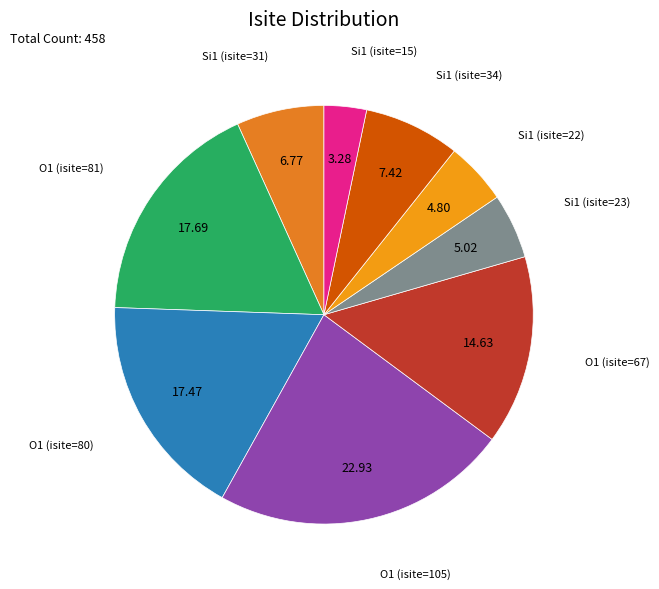

What is the largest slice in the pie chart?

O1 (isite=105)